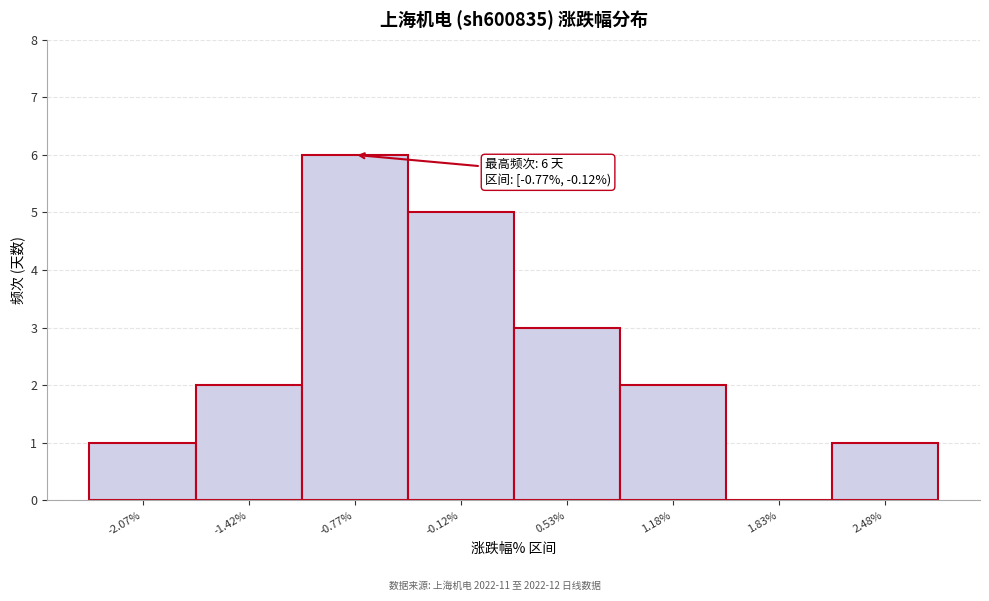

Reading left to right, list all the values displayed in this chart.

-2.07%=1	-1.42%=2	-0.77%=6	-0.12%=5	0.53%=3	1.18%=2	1.83%=0	2.48%=1